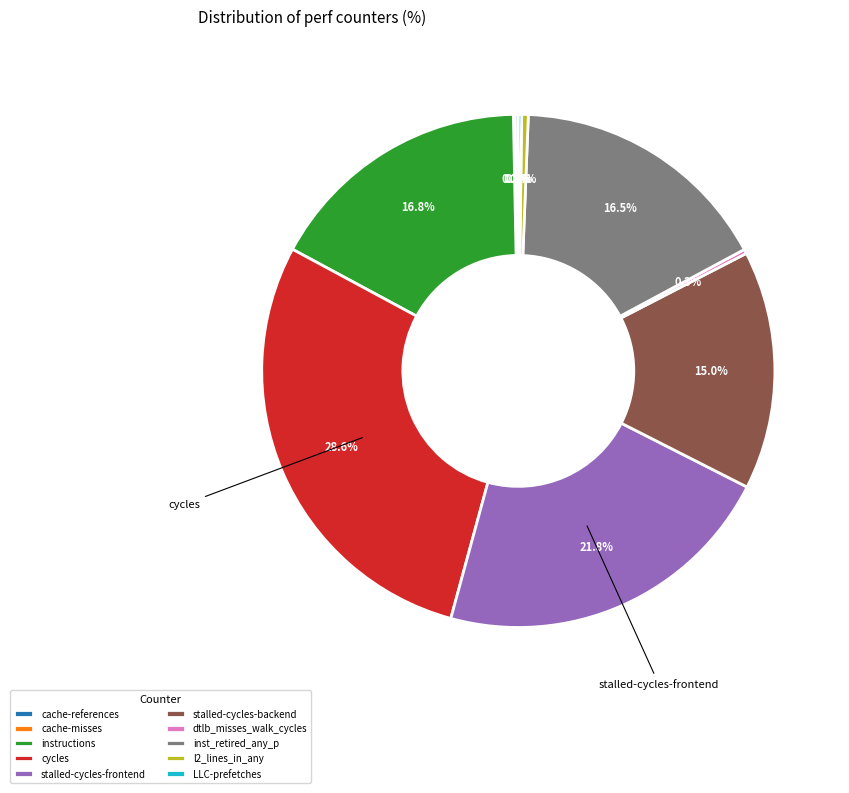

To the nearest percent, what percentage of the pie is cycles?

29%